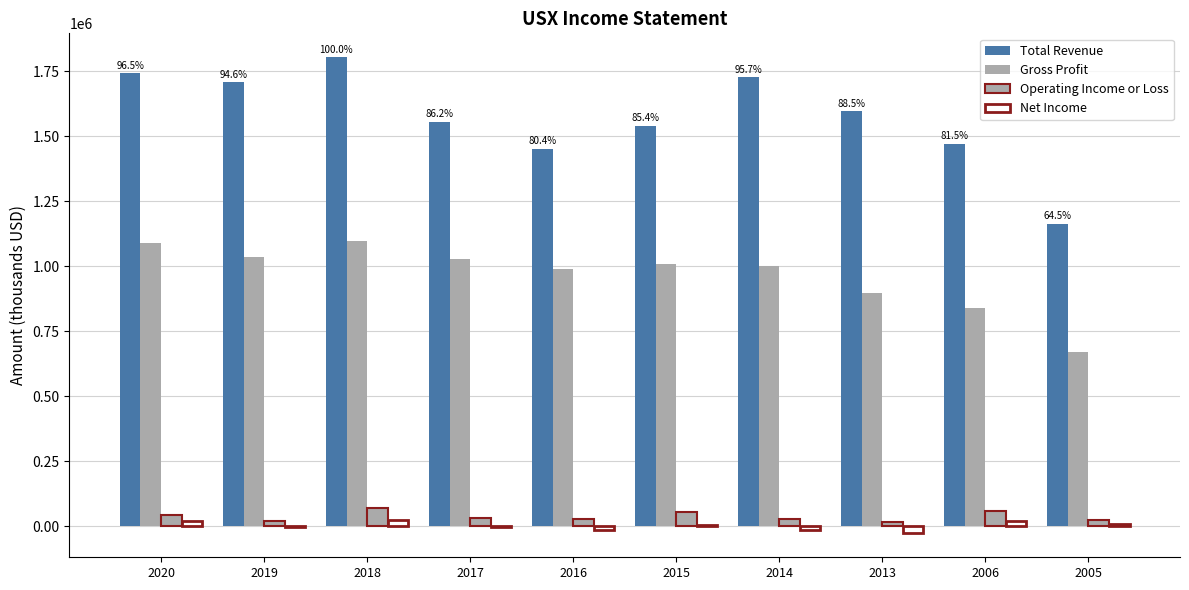

Does the chart contain stacked bars?

No